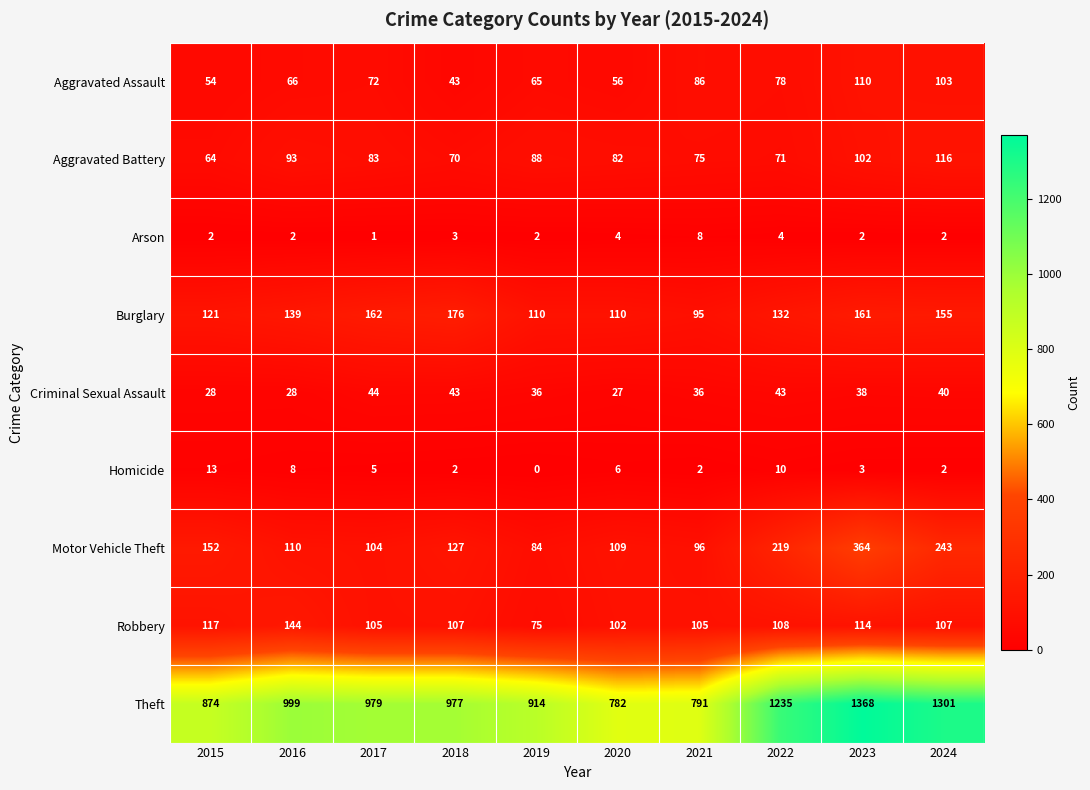

Which series has the largest range (max minus min)?

Theft